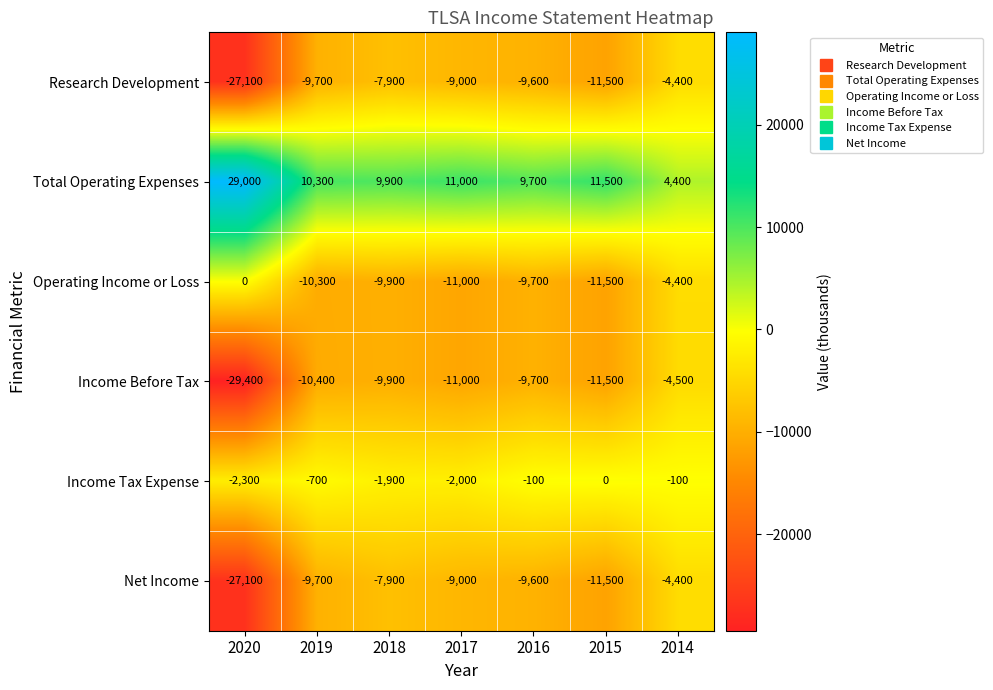

What is the difference between the second highest and minimum values in the Total Operating Expenses series?

7100